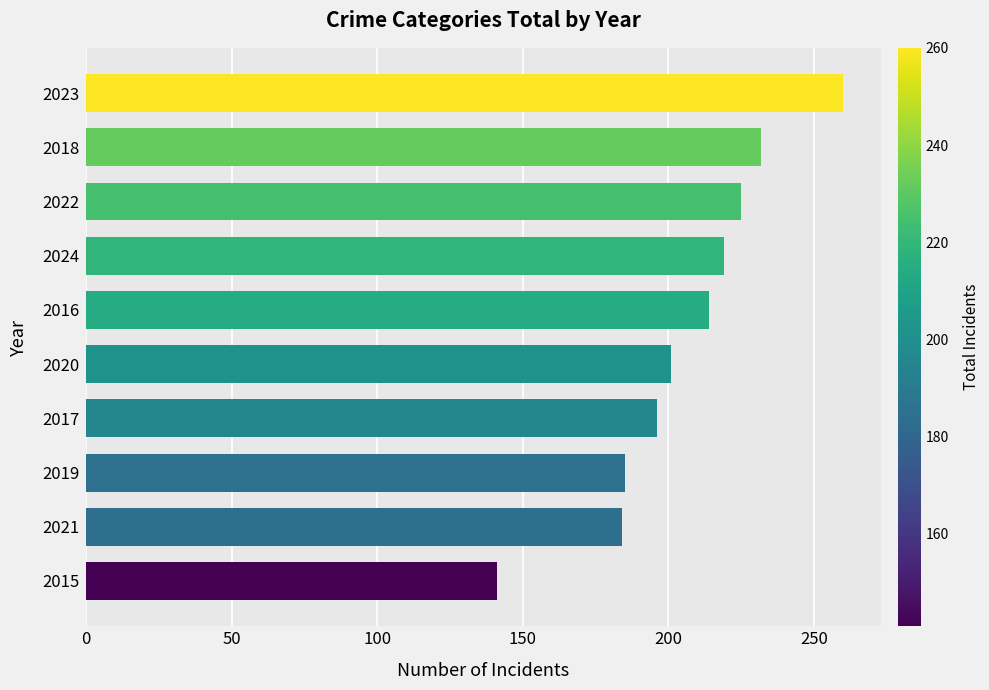

What is the sum of all values?

2057